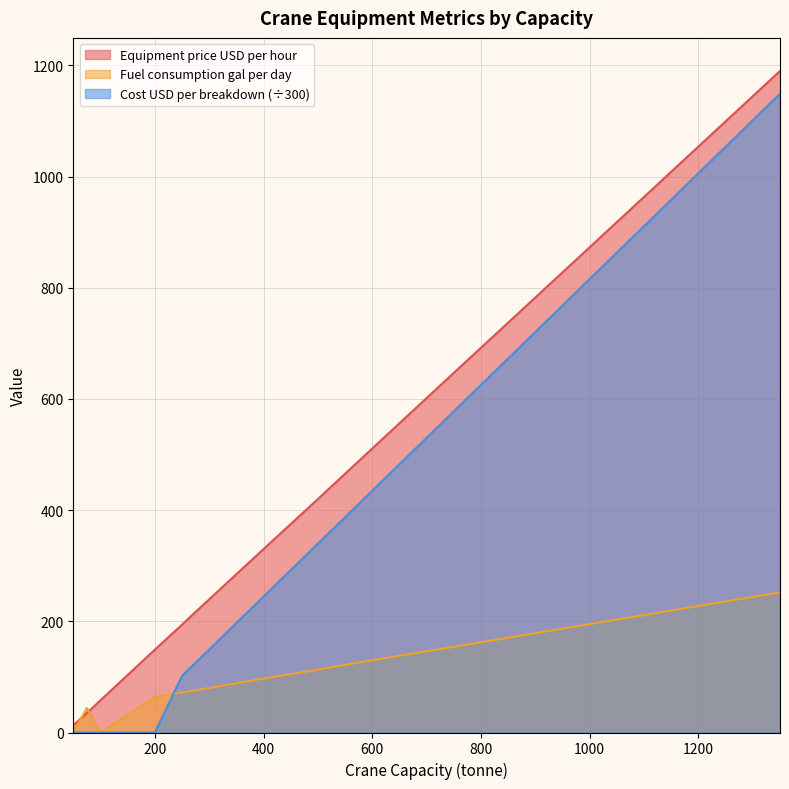

Which series has the largest range (max minus min)?

Equipment price USD per hour